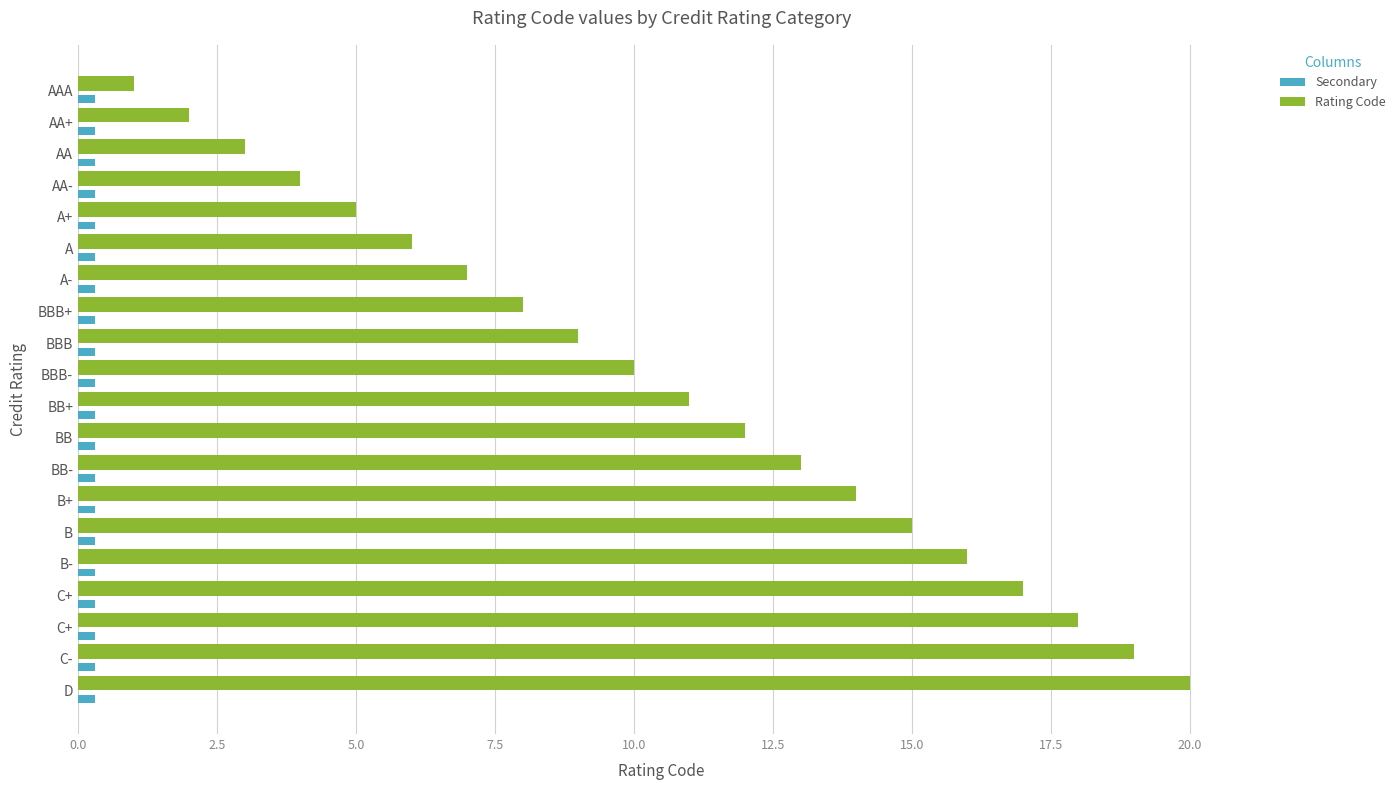

What are all the series names shown in the legend?

Secondary, Rating Code